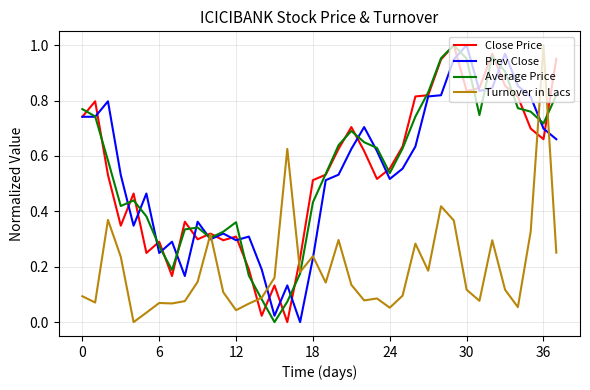

What is the maximum value for Turnover in Lacs?

1.0